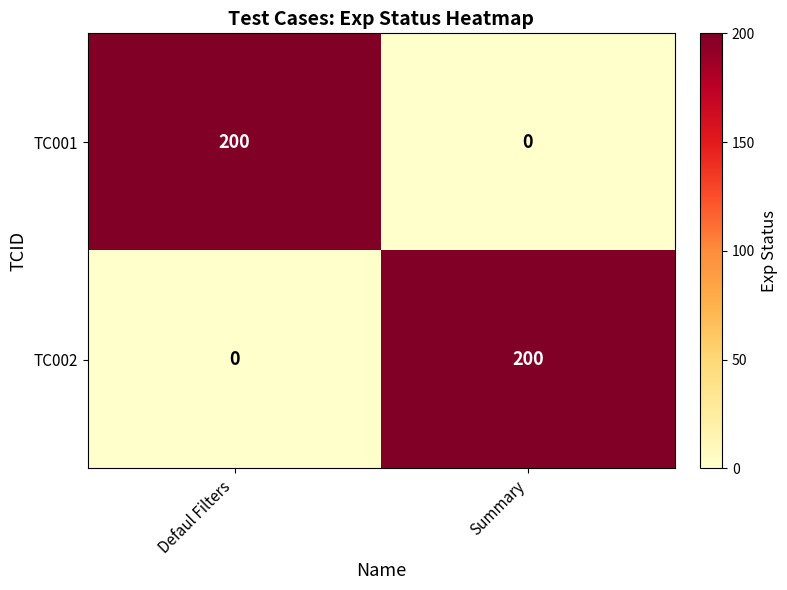

The TC002 series shows -102 at Defaul Filters. True or false?

False